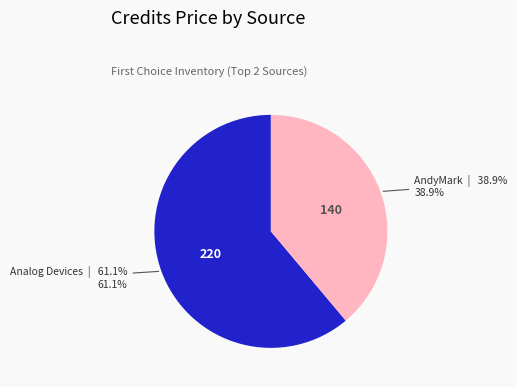

Count the number of slices in the pie.

2